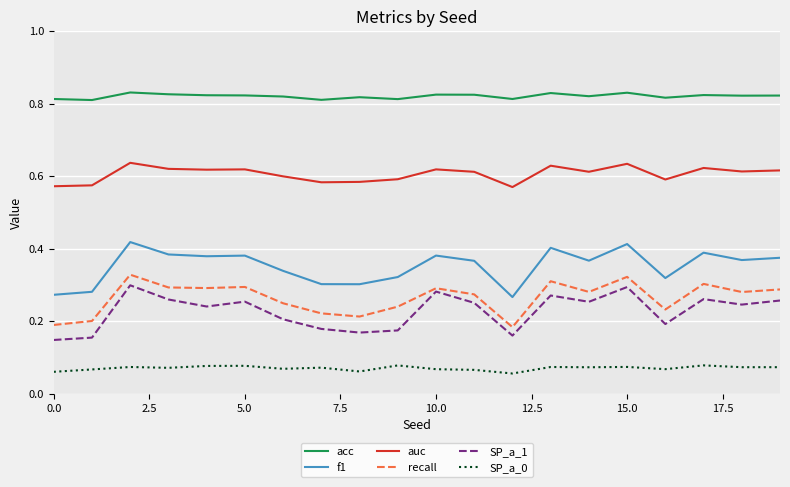

True or false: acc and SP_a_1 intersect in this chart.

False